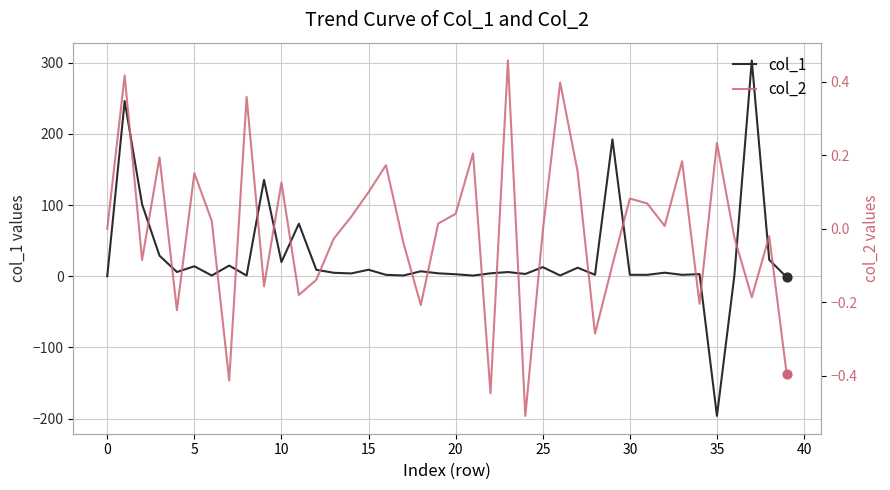

Which series has the largest Y range (max minus min)?

col_1